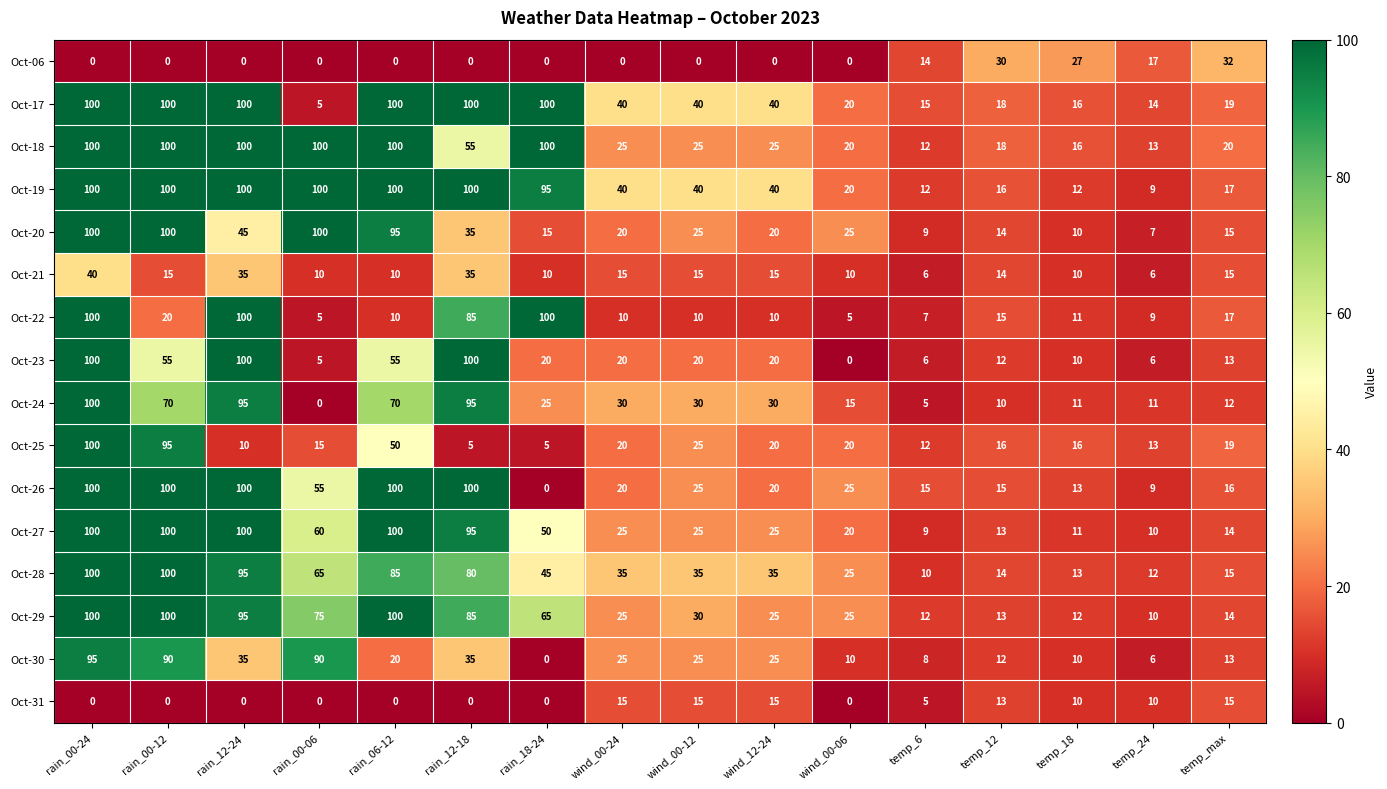

Between rain_00-06 and rain_06-12, which series saw the biggest shift?

Oct-17